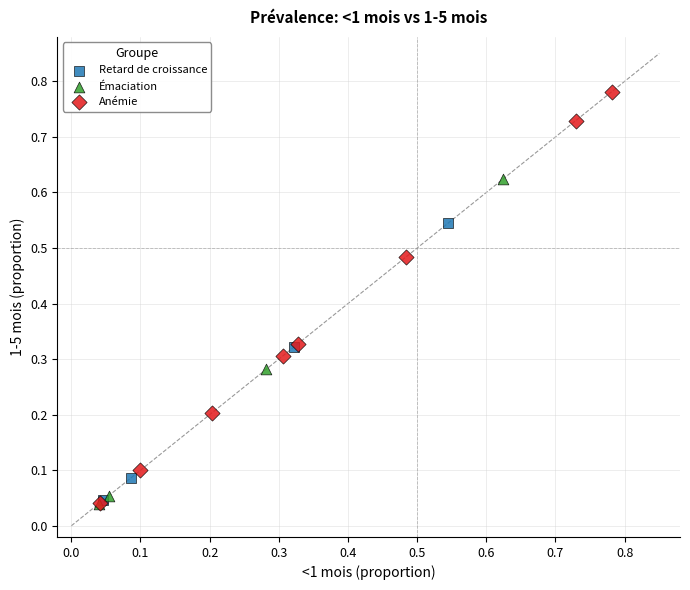

Which series reaches the maximum Y coordinate?

Anémie